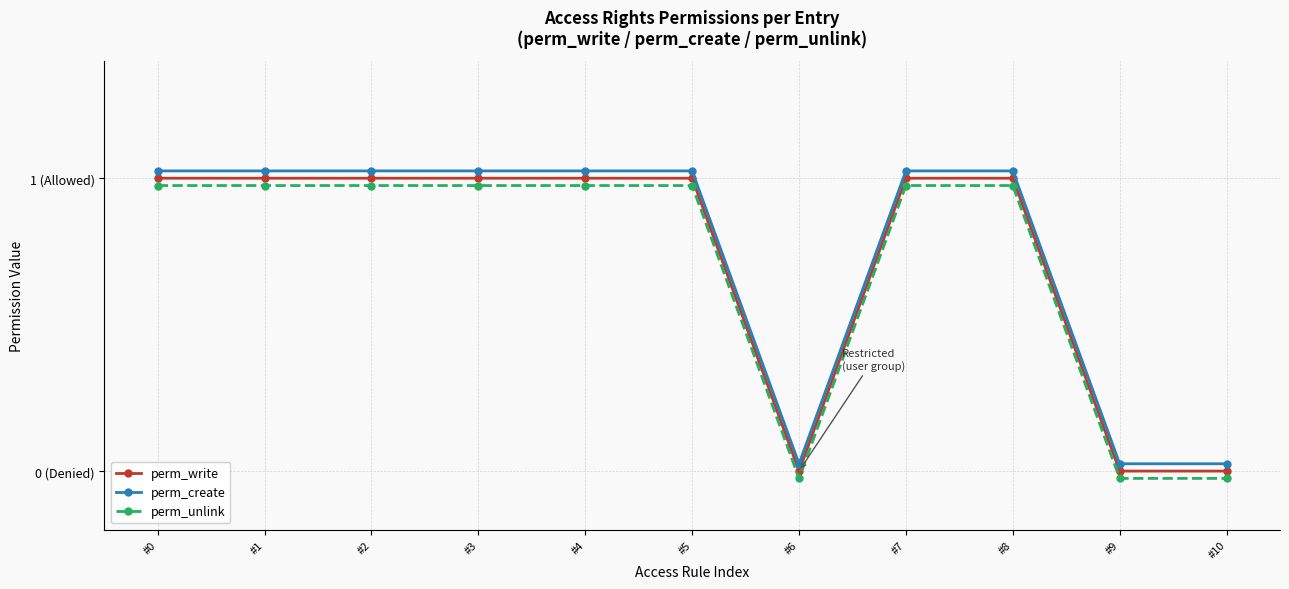

What is the difference between the maximum and minimum values in the perm_write series?

1.0